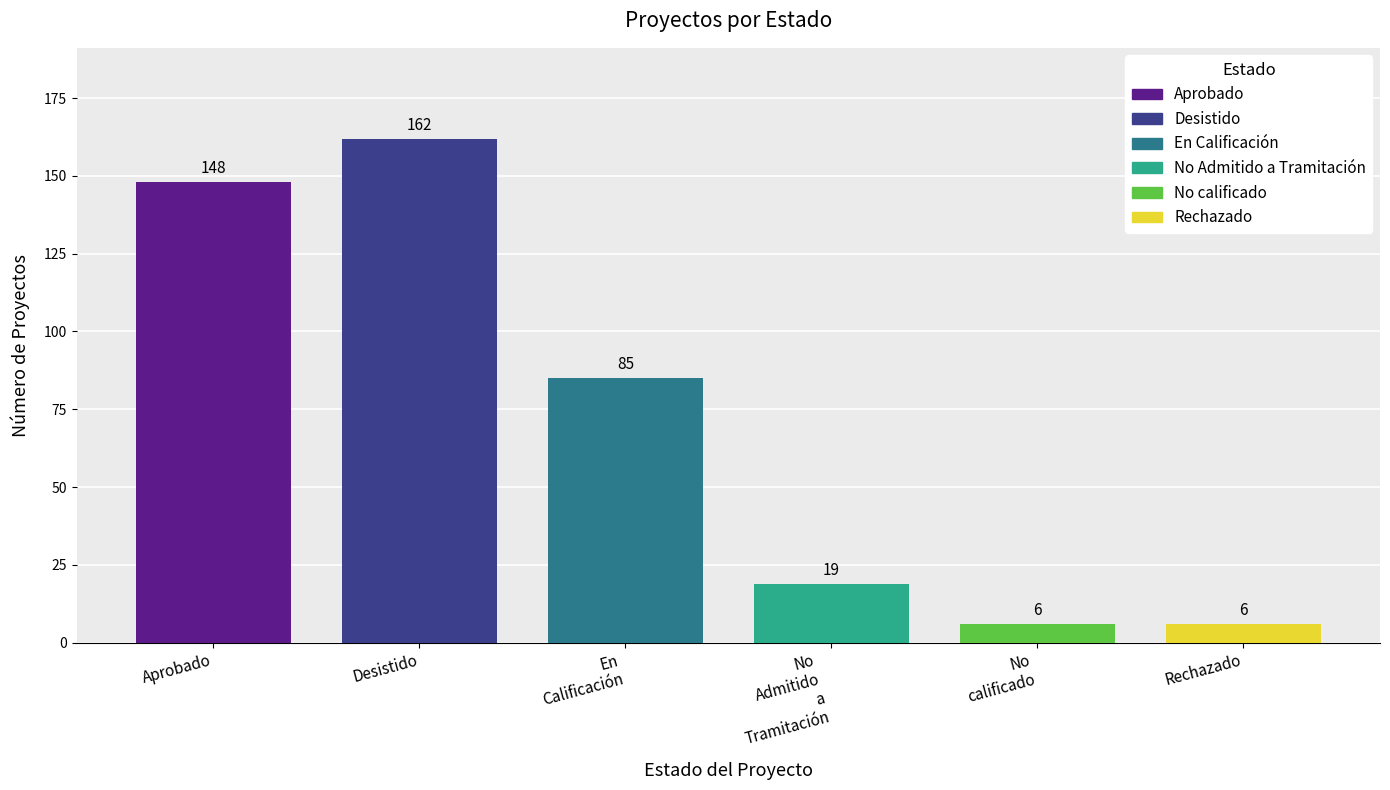

True or false: No Admitido a Tramitación has a value of -10 at 5.

False